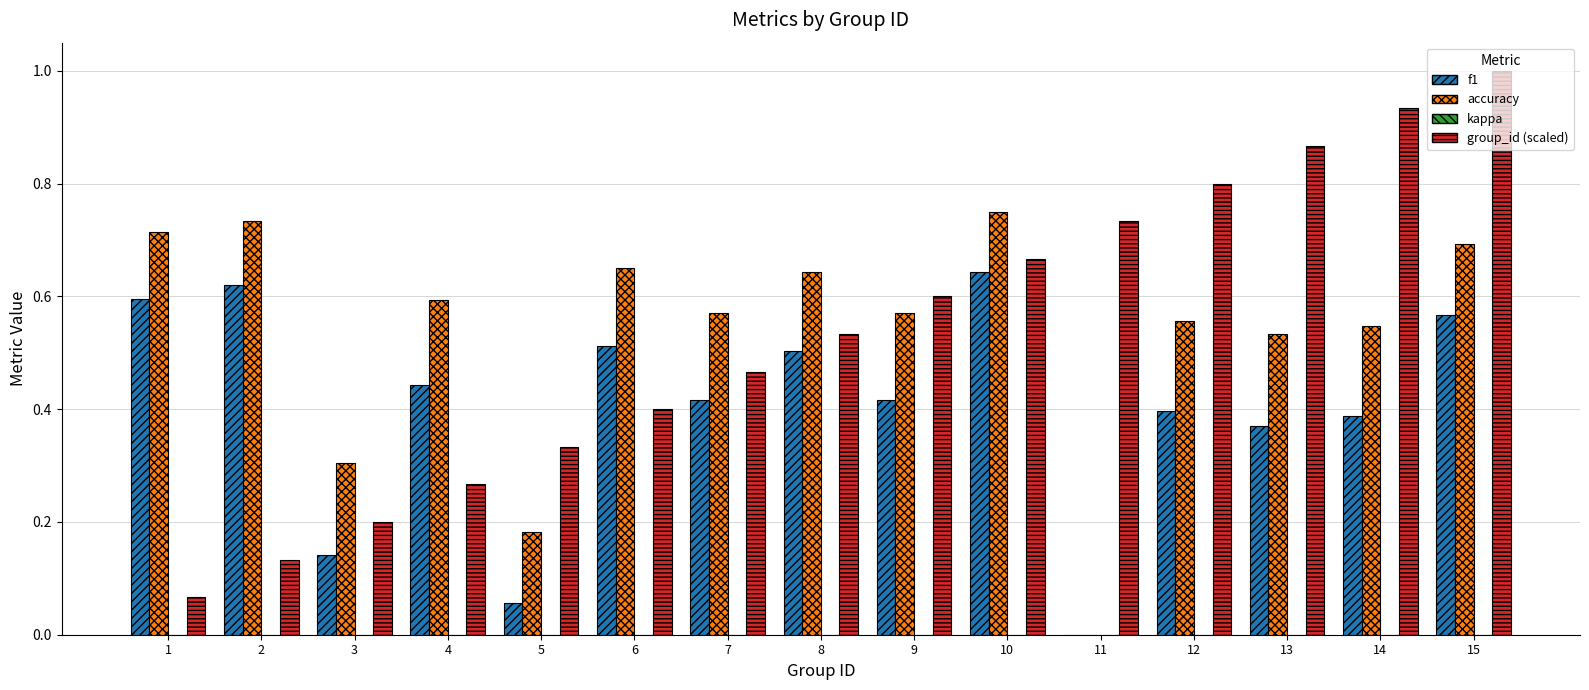

How many positive values does the f1 series have?

14